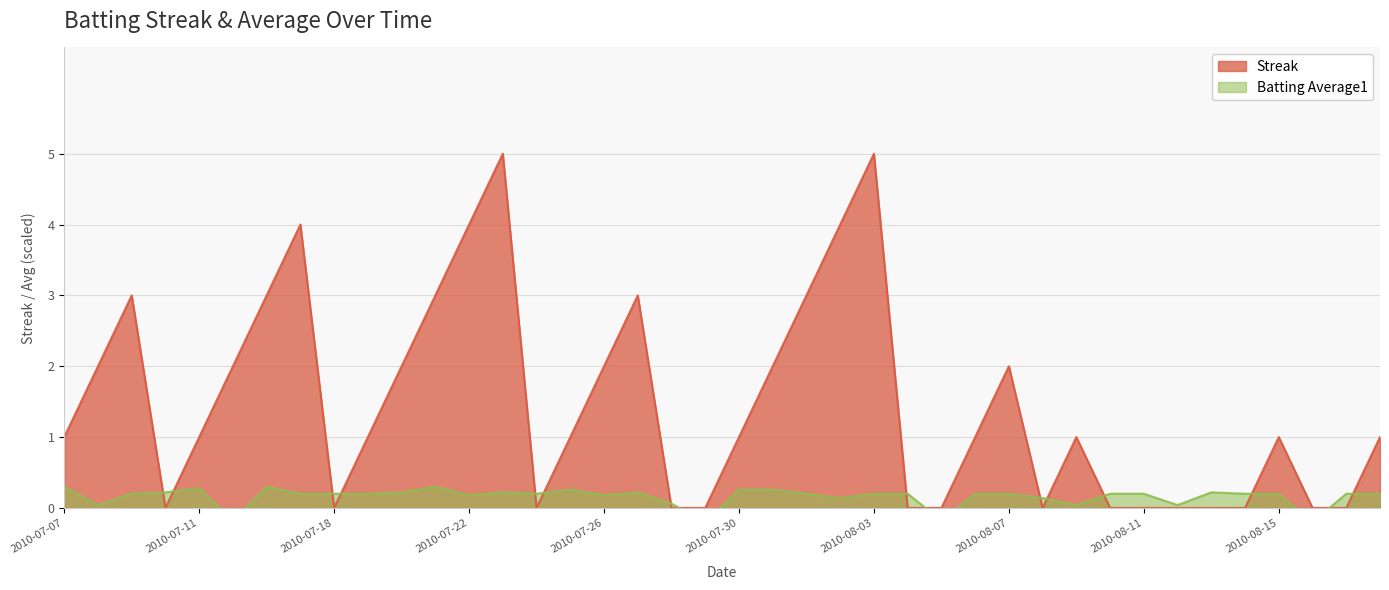

Where is Streak nearest to the value 2?

2010-07-08